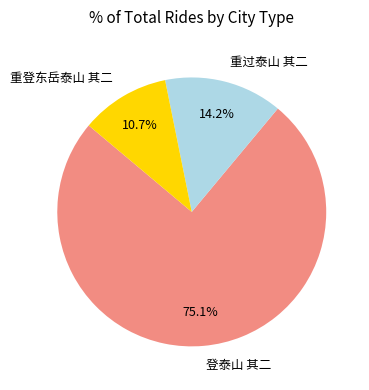

How many slices are in this pie chart?

3